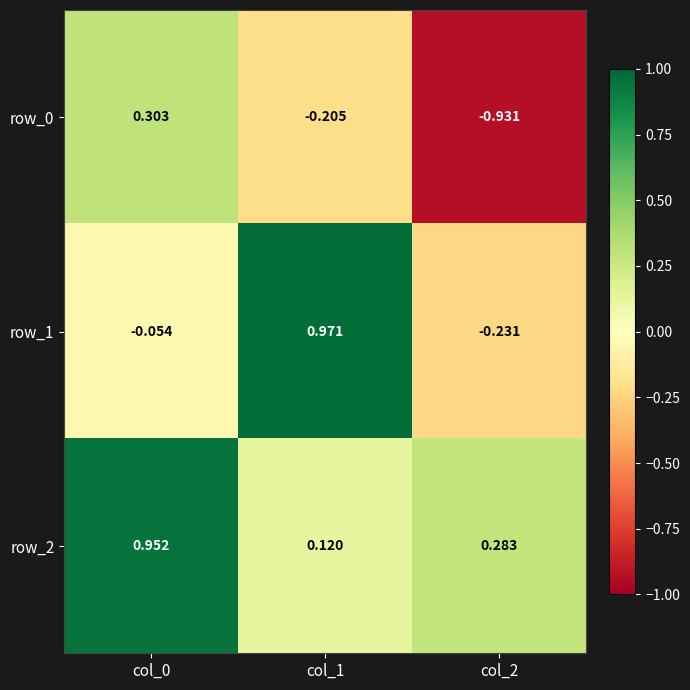

Is the value of row_0 at col_1 greater than the value of row_1 at col_2?

Yes